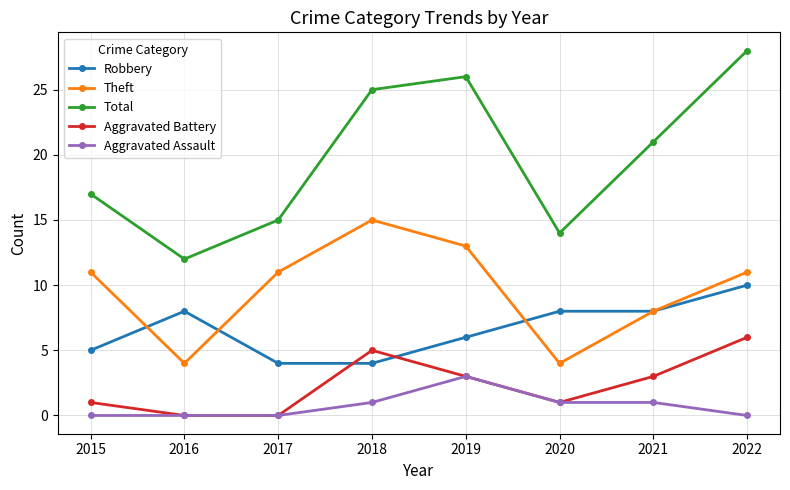

Where is Total nearest to the value 20?

2021